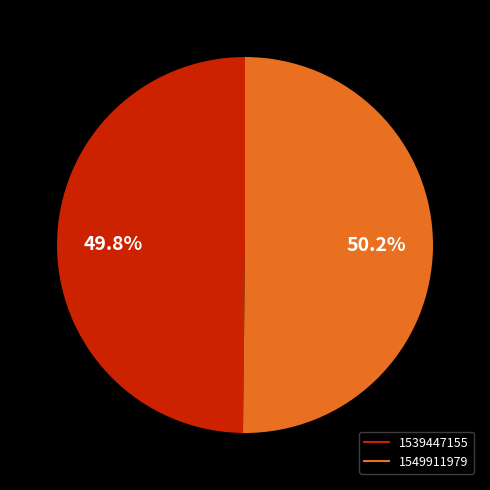

The 1539447155 slice represents 50% of the pie. True or false?

True